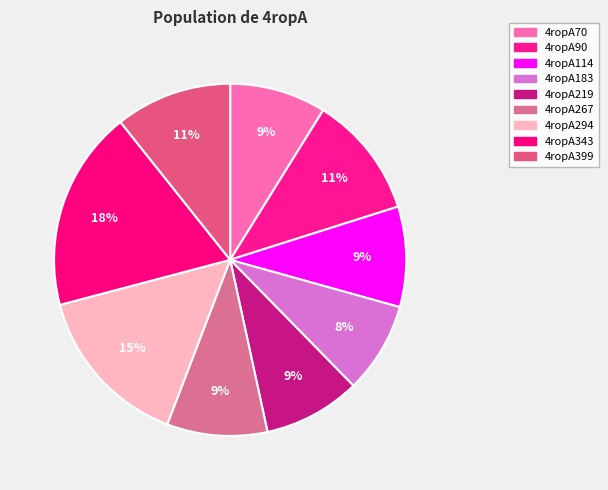

Count the number of slices in the pie.

9